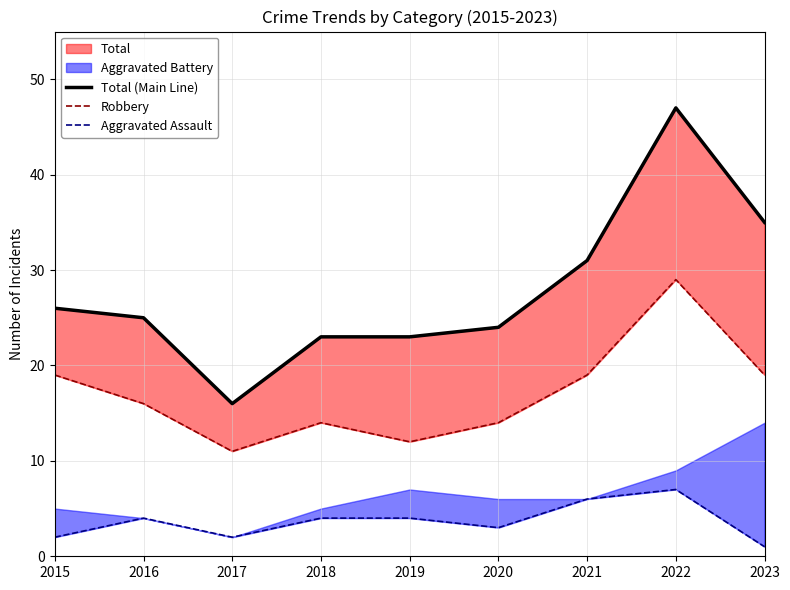

Is it true that Robbery equals 12 at 2019?

True